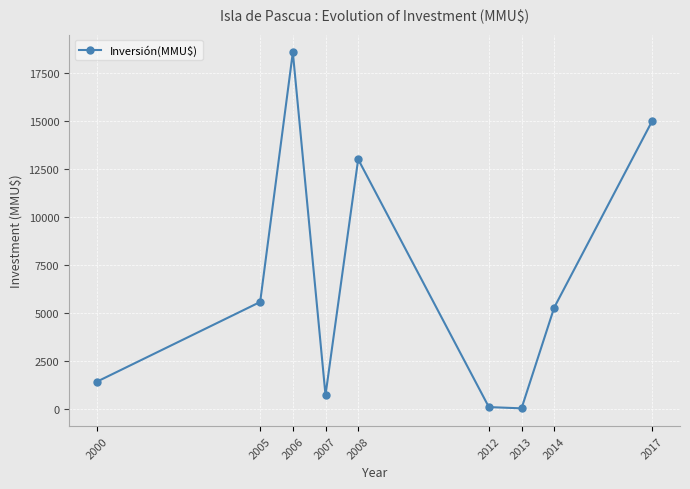

Does the chart have visible grid lines?

Yes